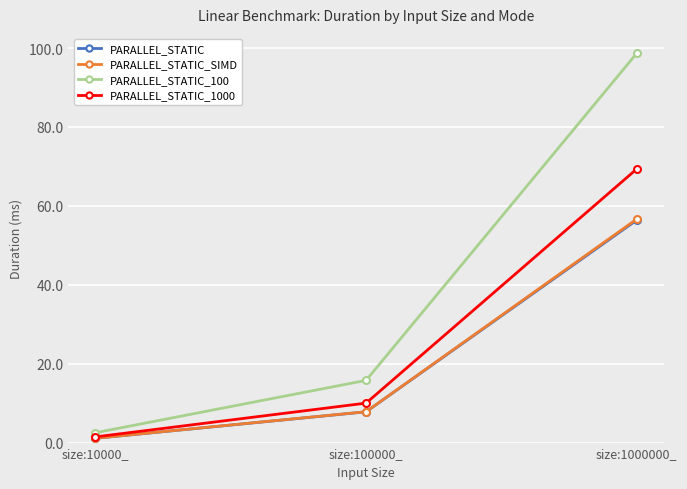

Which series has the largest total across all categories?

PARALLEL_STATIC_100